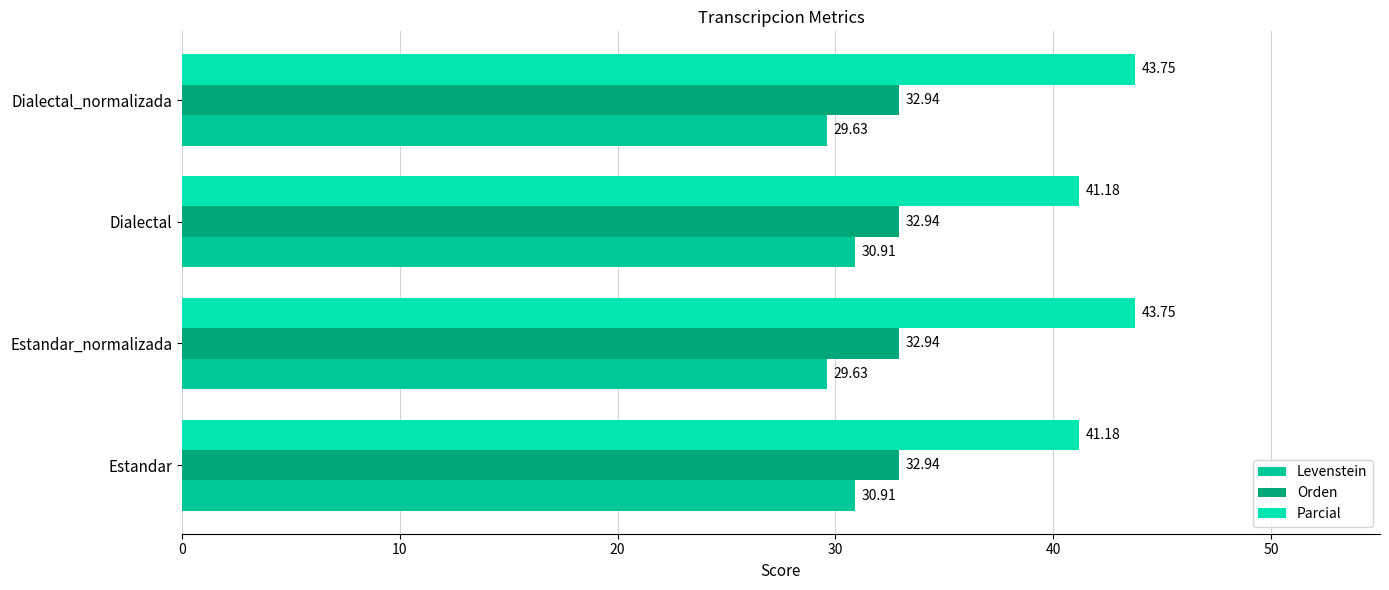

What are all the series names shown in the legend?

Levenstein, Orden, Parcial